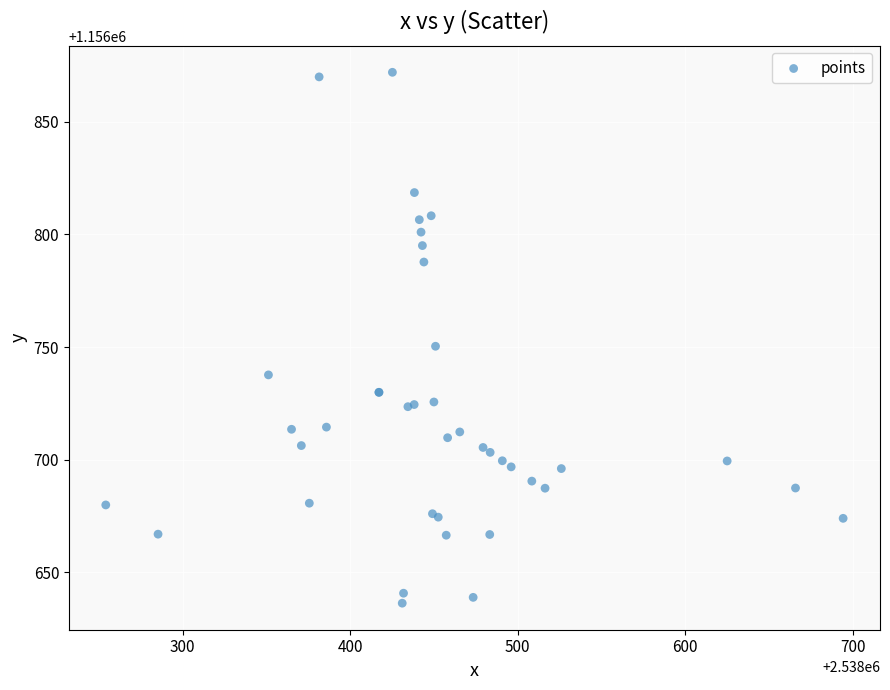

What Y value in the scatter plot is closest to 1156754?

1156750.3